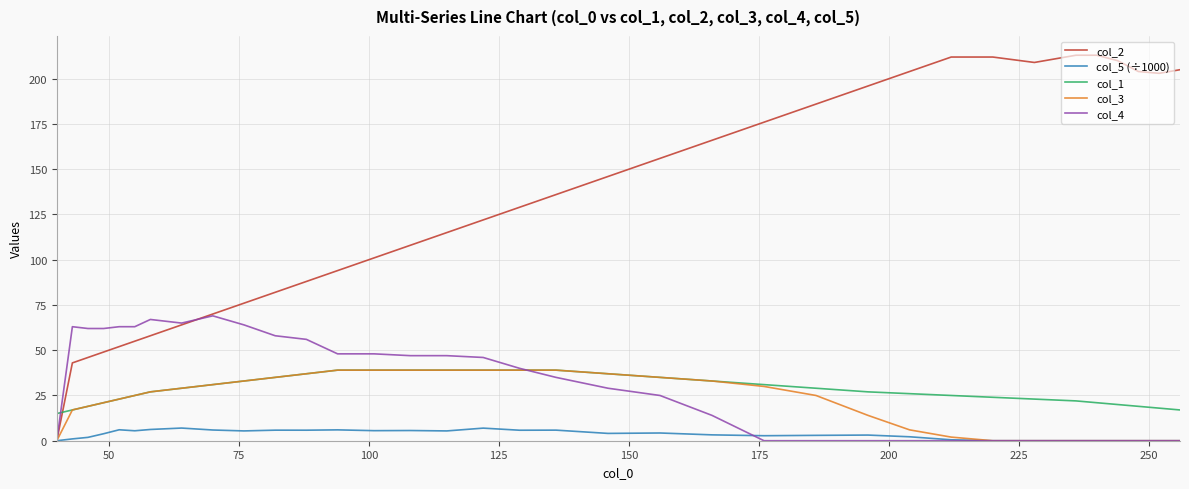

What is the average value of the col_5 (÷1000) series?

3.4